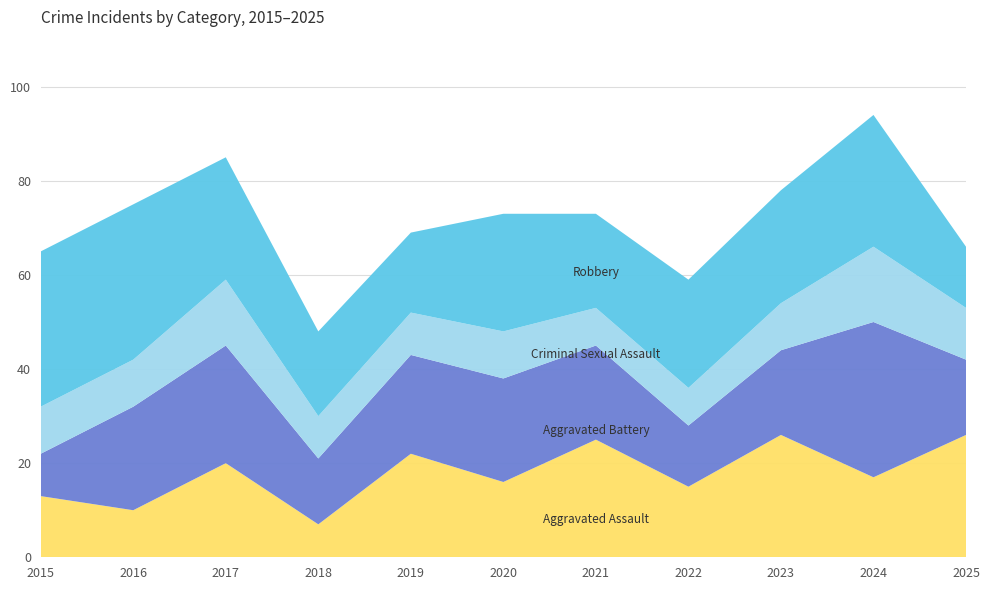

Reading left to right, what are all the values shown in this chart?

Aggravated Assault: 2015=13	2016=10	2017=20	2018=7	2019=22	2020=16	2021=25	2022=15	2023=26	2024=17	2025=26
Aggravated Battery: 2015=9	2016=22	2017=25	2018=14	2019=21	2020=22	2021=20	2022=13	2023=18	2024=33	2025=16
Criminal Sexual Assault: 2015=10	2016=10	2017=14	2018=9	2019=9	2020=10	2021=8	2022=8	2023=10	2024=16	2025=11
Robbery: 2015=33	2016=33	2017=26	2018=18	2019=17	2020=25	2021=20	2022=23	2023=24	2024=28	2025=13